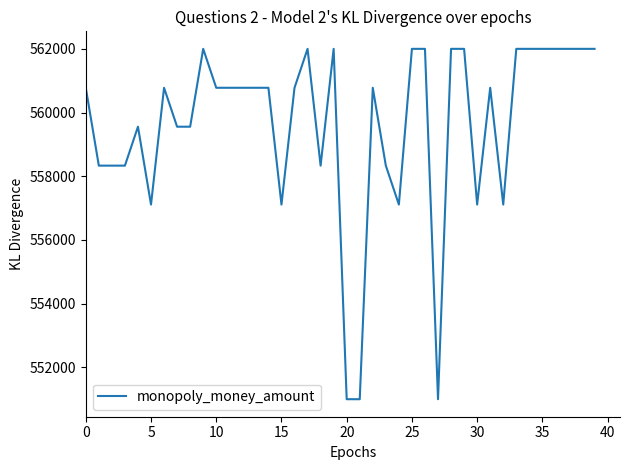

What is the difference between the maximum and minimum values?

11000.0